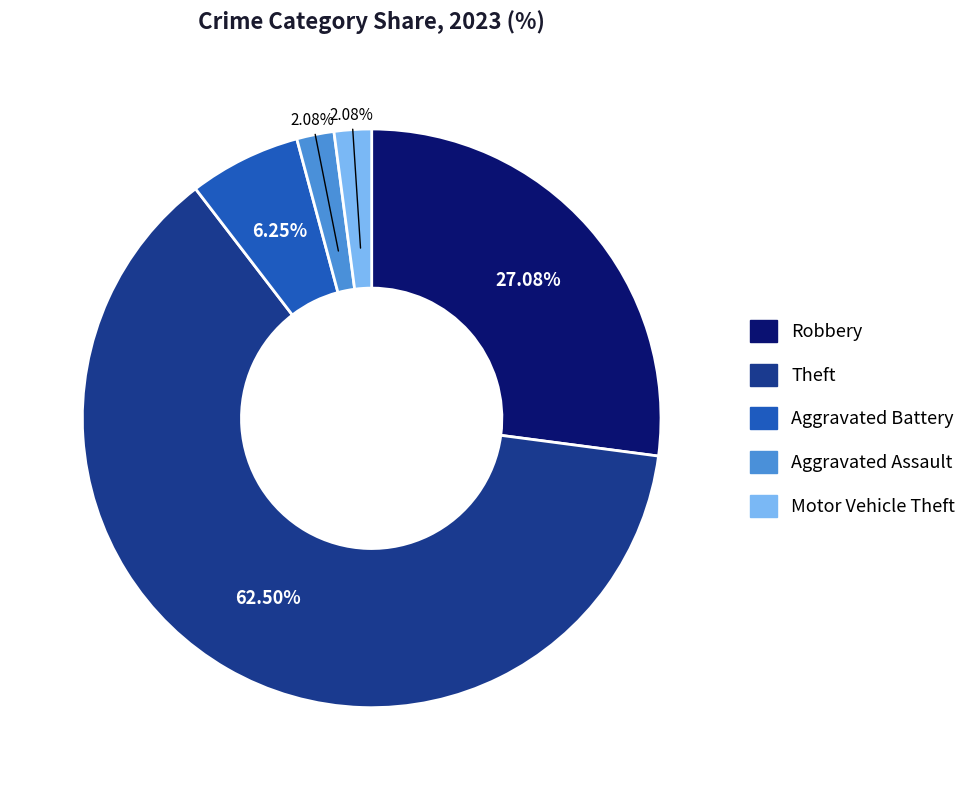

How many slices are in this pie chart?

5